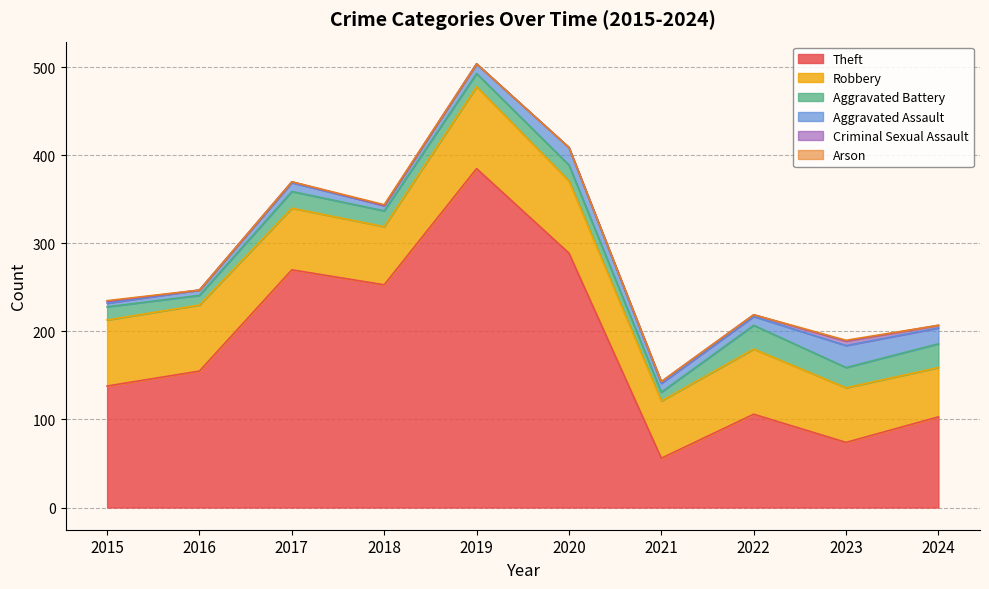

Is it true that Robbery equals 65 at 2021?

True